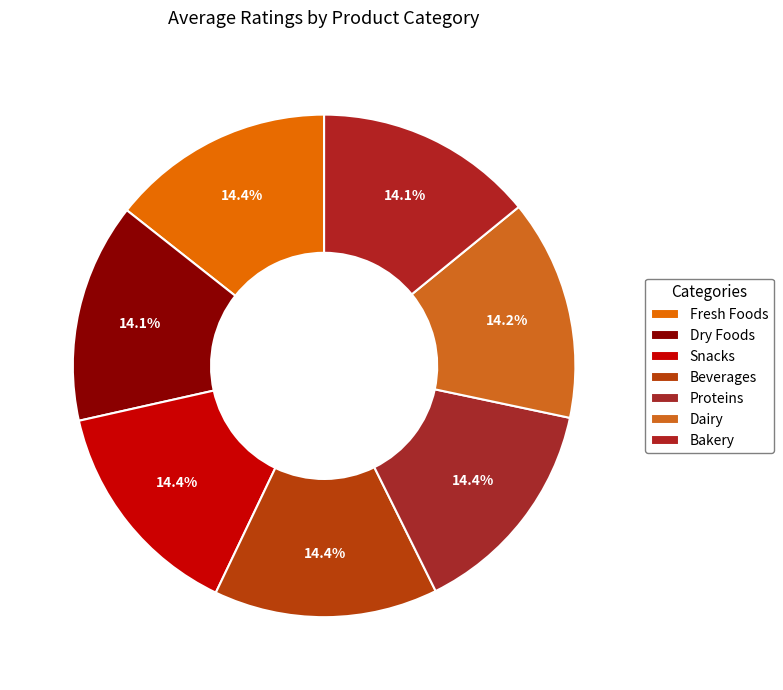

Count the number of slices in the pie.

7